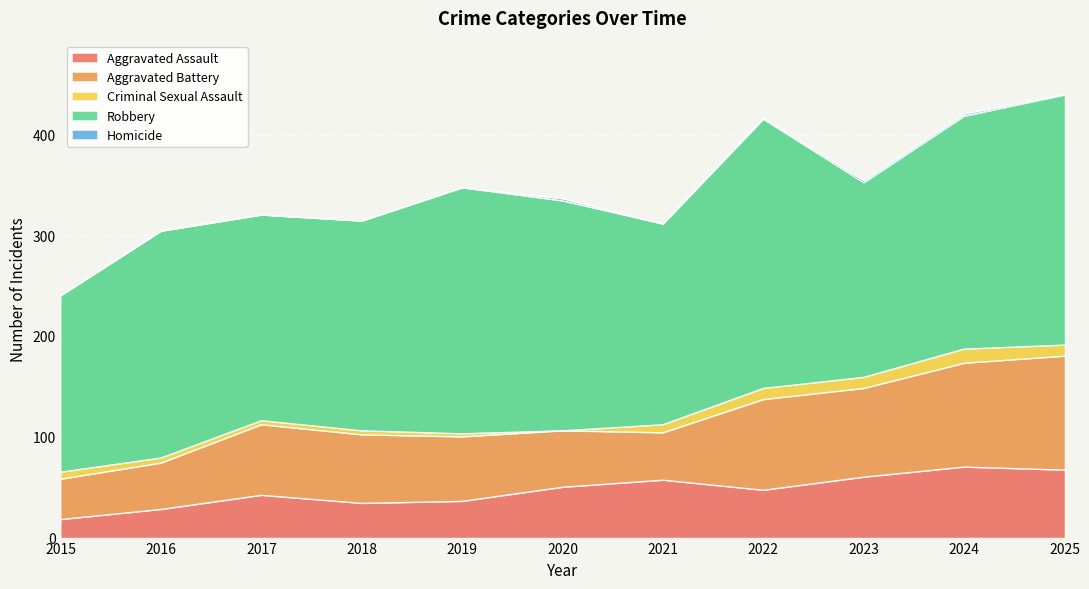

List the series in order of their peak value, highest first.

Robbery, Aggravated Battery, Aggravated Assault, Criminal Sexual Assault, Homicide